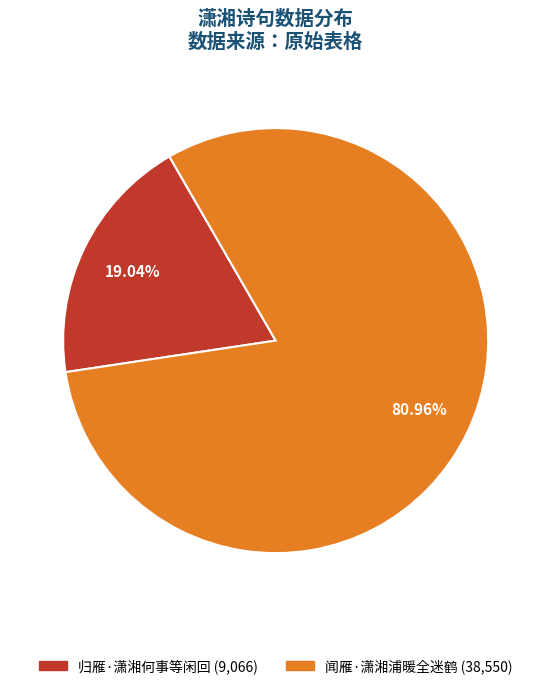

What is the largest slice in the pie chart?

闻雁·潇湘浦暖全迷鹤